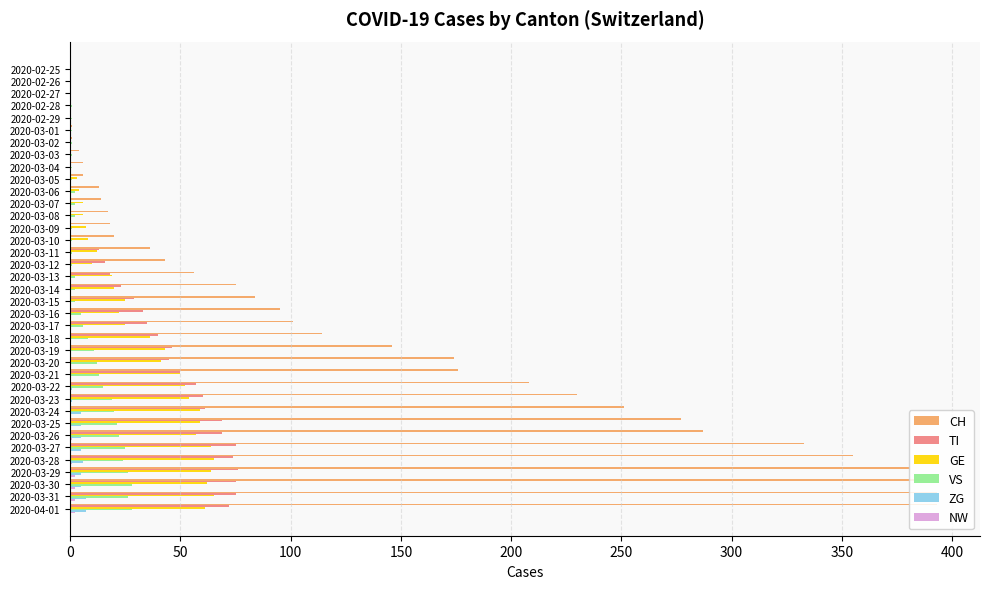

How many categories are shown in the chart?

37